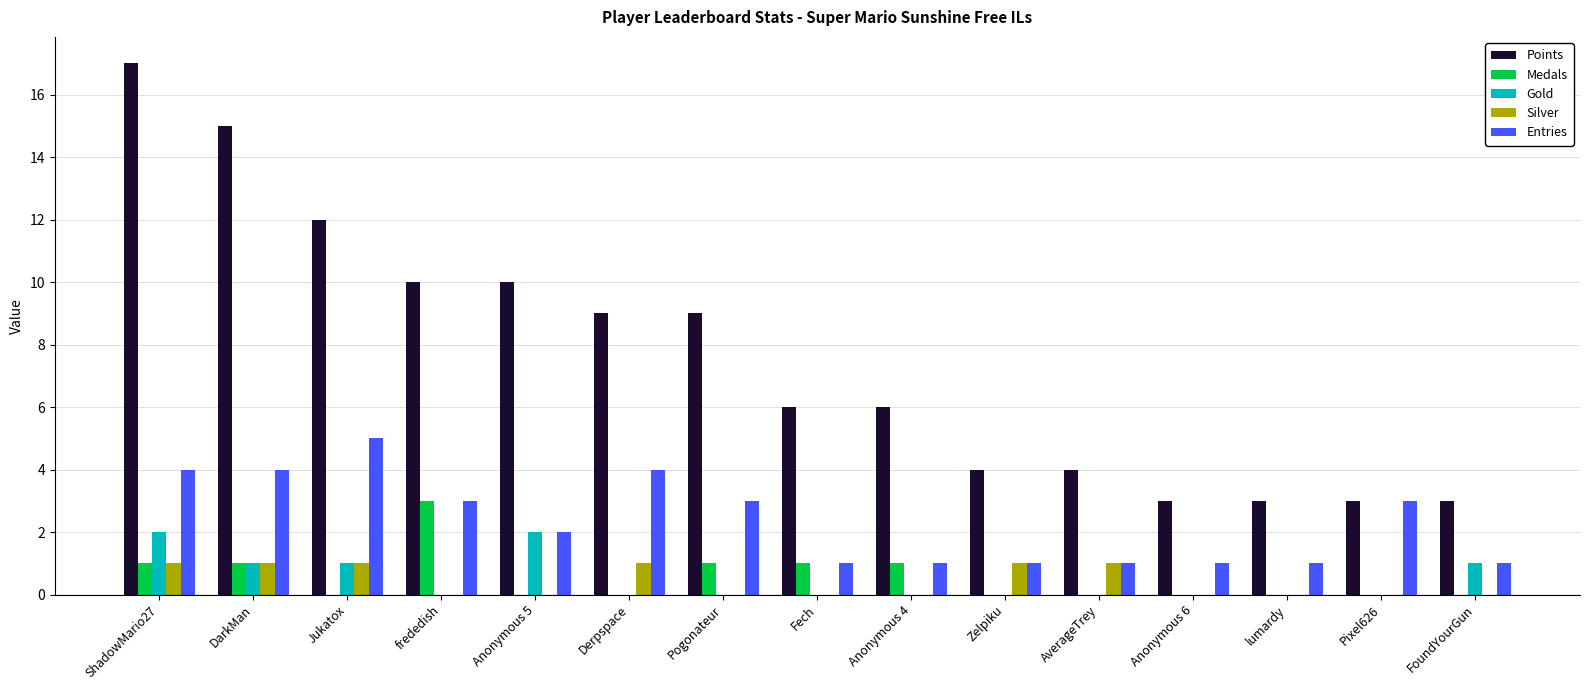

What is the sum of all Entries values?

35